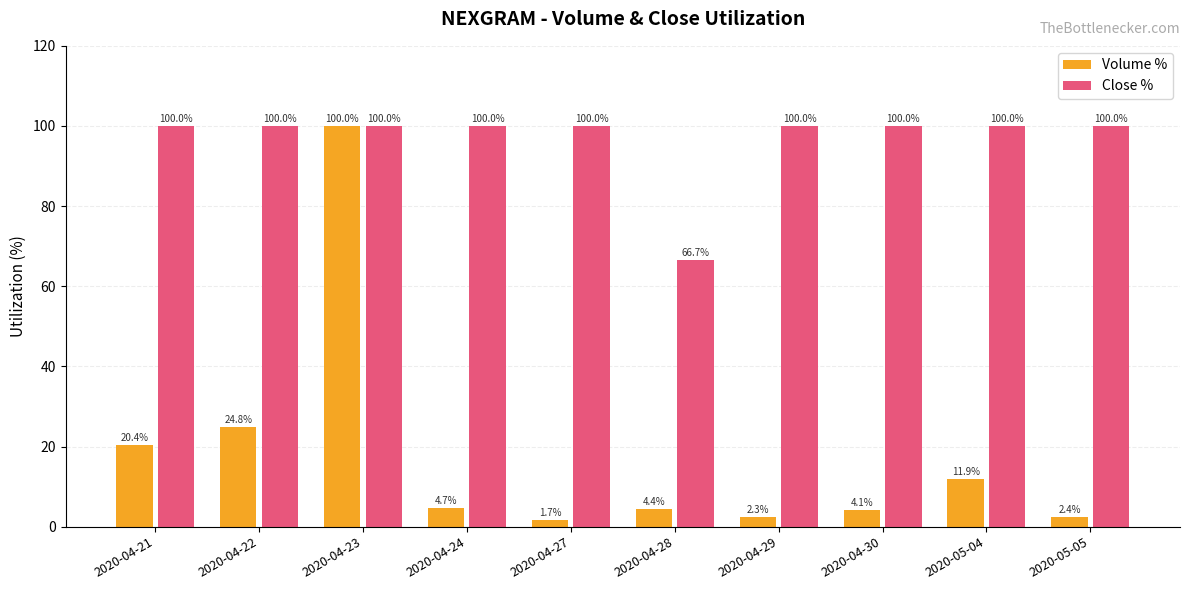

Reading left to right, what are all the values shown in this chart?

Volume %: 2020-04-21=20.4	2020-04-22=24.8	2020-04-23=100.0	2020-04-24=4.7	2020-04-27=1.7	2020-04-28=4.4	2020-04-29=2.3	2020-04-30=4.1	2020-05-04=11.9	2020-05-05=2.4
Close %: 2020-04-21=100.0	2020-04-22=100.0	2020-04-23=100.0	2020-04-24=100.0	2020-04-27=100.0	2020-04-28=66.7	2020-04-29=100.0	2020-04-30=100.0	2020-05-04=100.0	2020-05-05=100.0